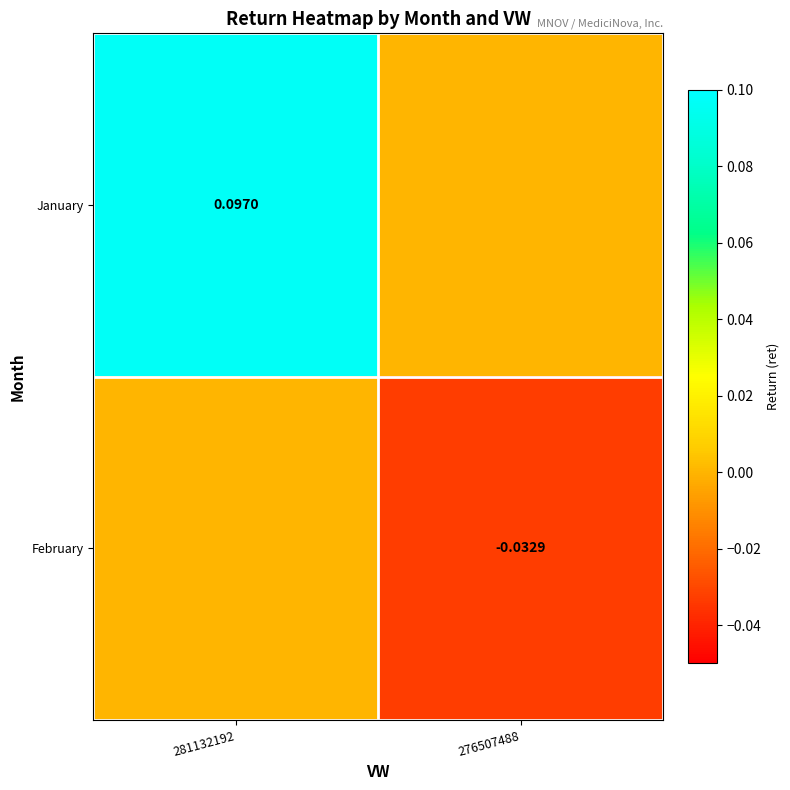

At which category does the chart reach its peak across all series?

281132192